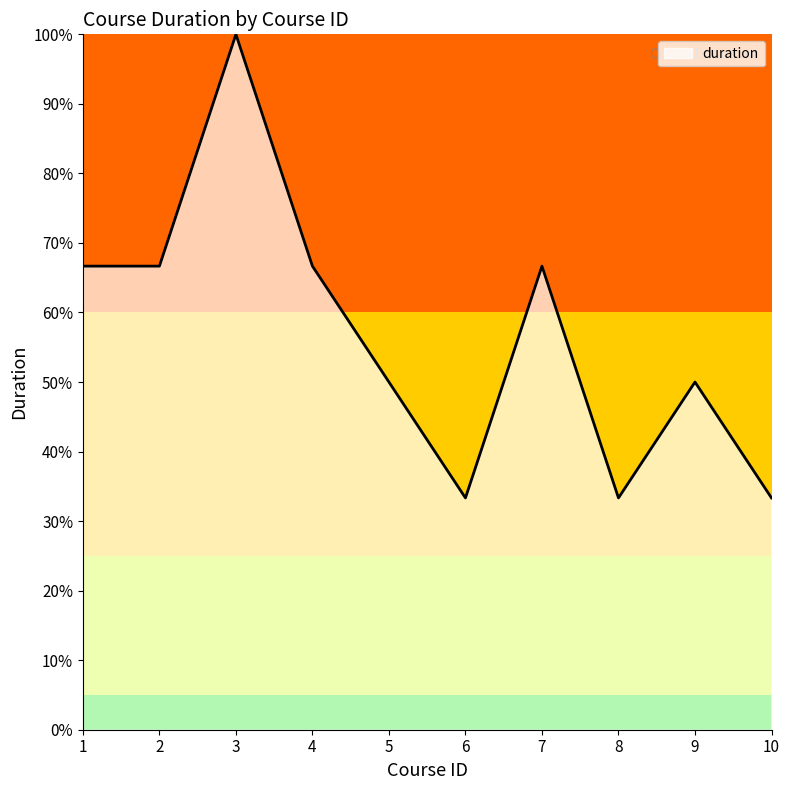

What is the value of the 6th point from the left?

0.3